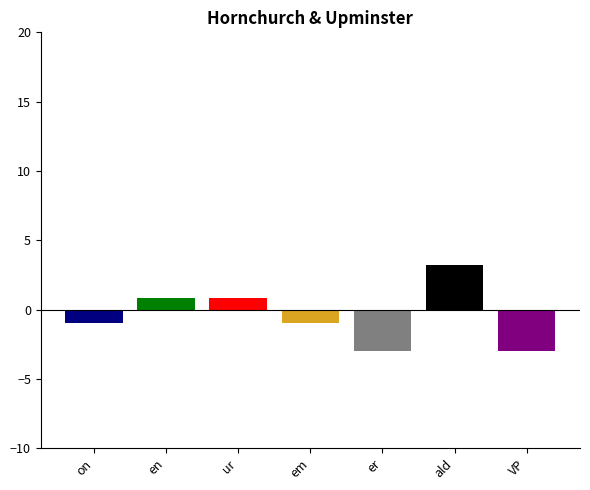

What is the difference between the highest and lowest values at em?

6.2